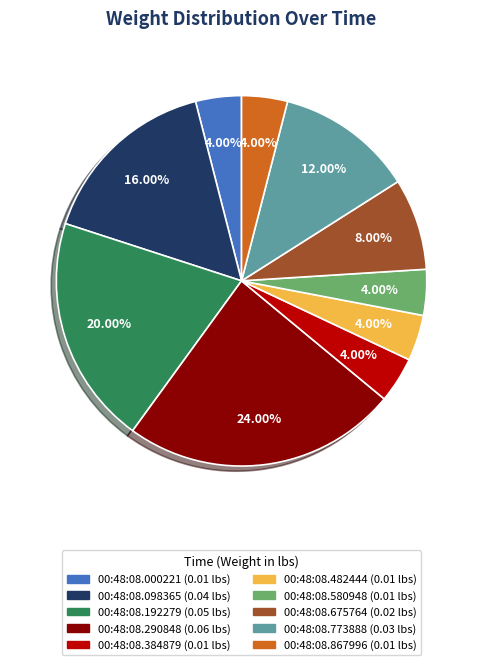

Is there a majority slice in this chart?

No